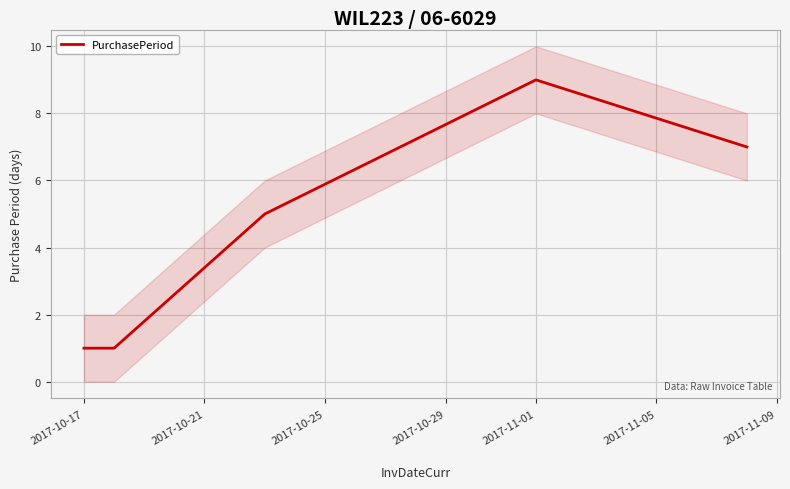

What is the highest value of the PurchasePeriod series?

9